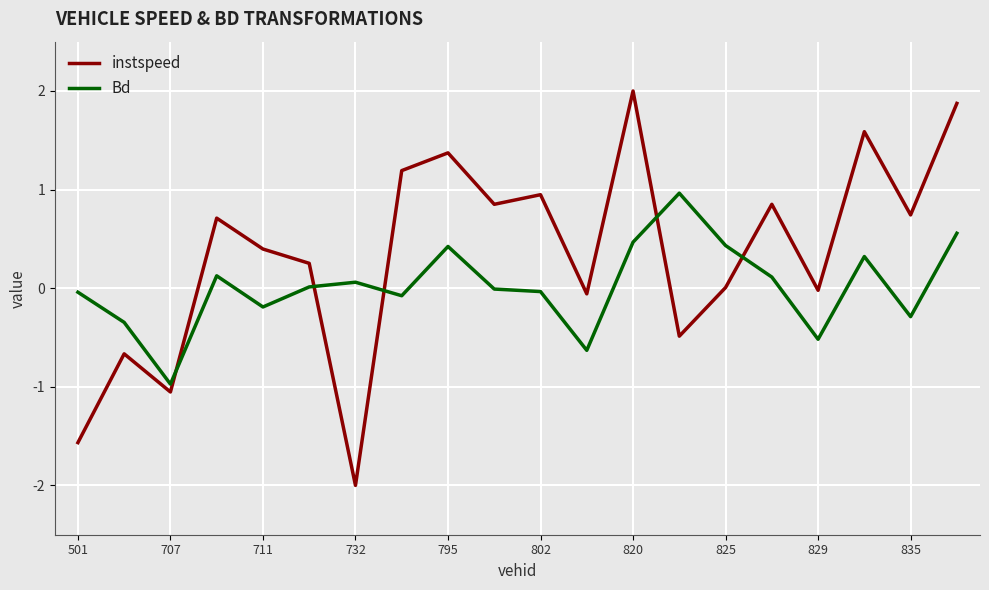

Rank the series by their maximum value, from lowest to highest.

Bd, instspeed